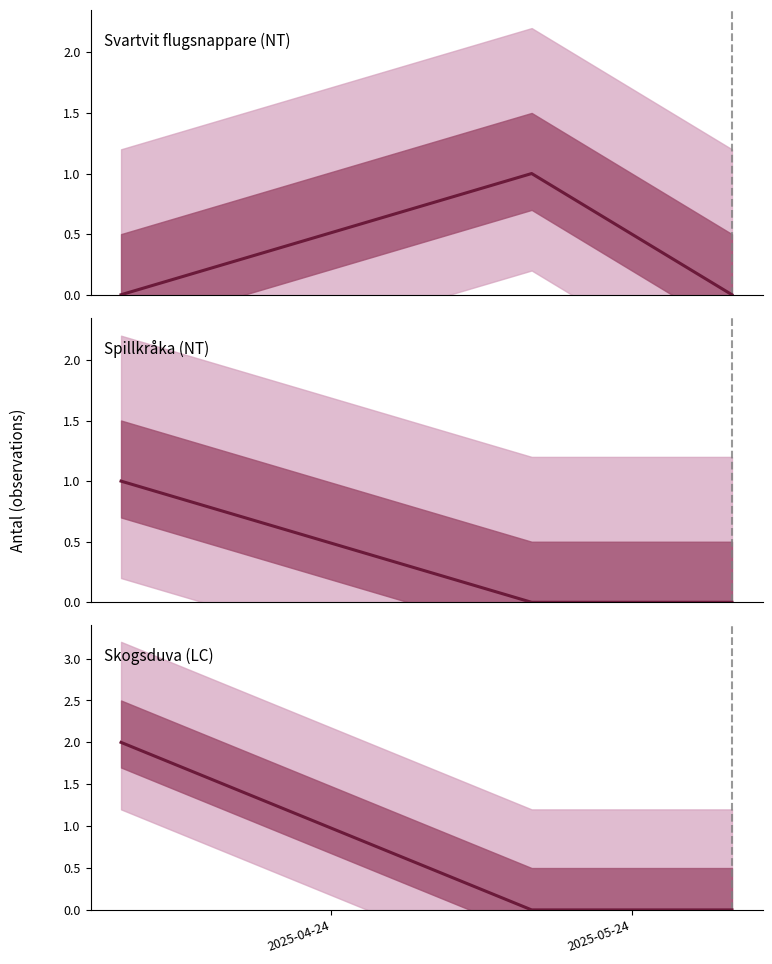

Which series has the largest total across all categories?

Skogsduva (LC)